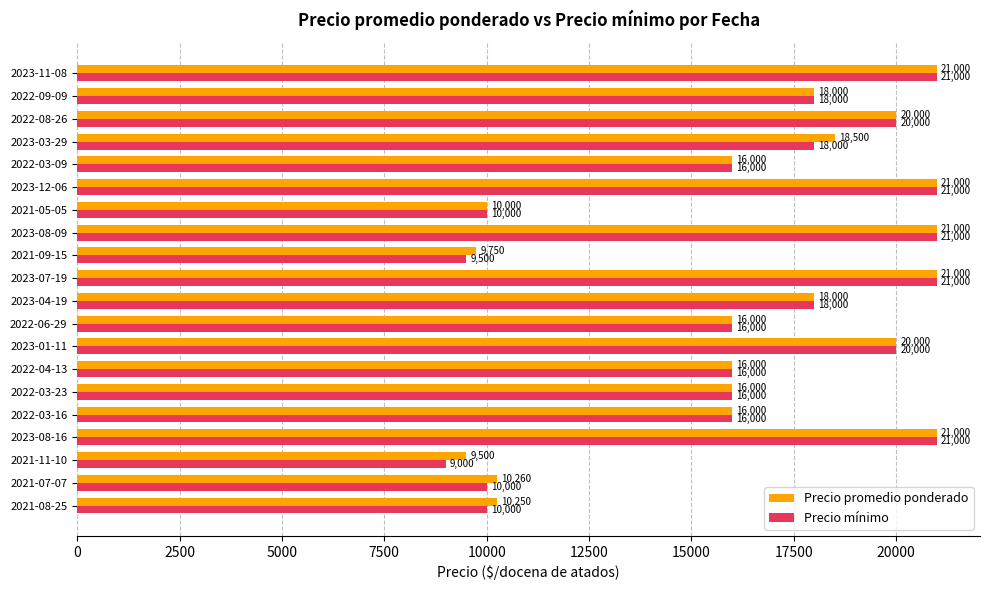

Rank the series by their average value, from highest to lowest.

Precio promedio ponderado, Precio mínimo